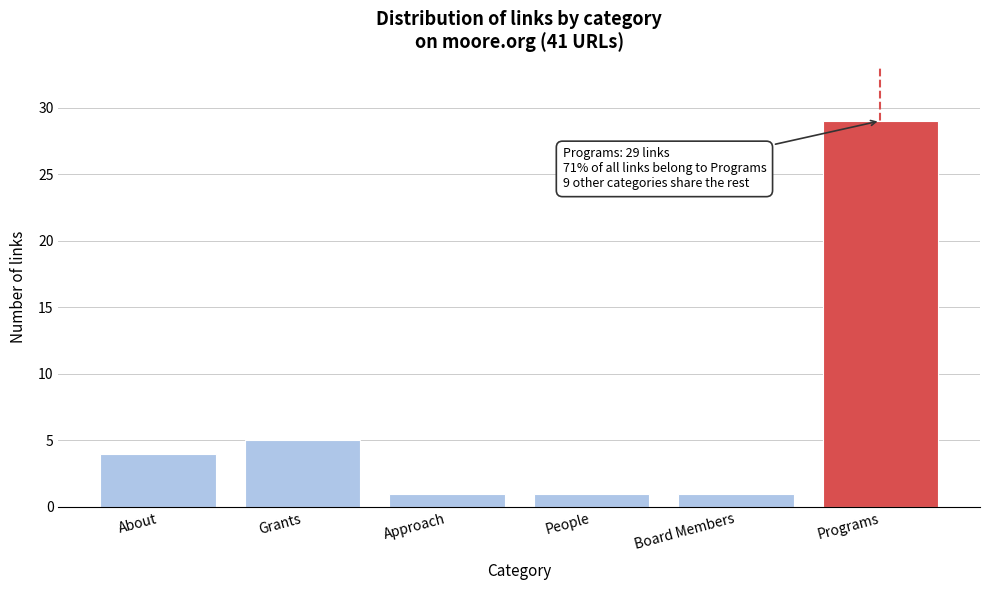

Reading right to left, extract all data points from this chart.

29	1	1	1	5	4